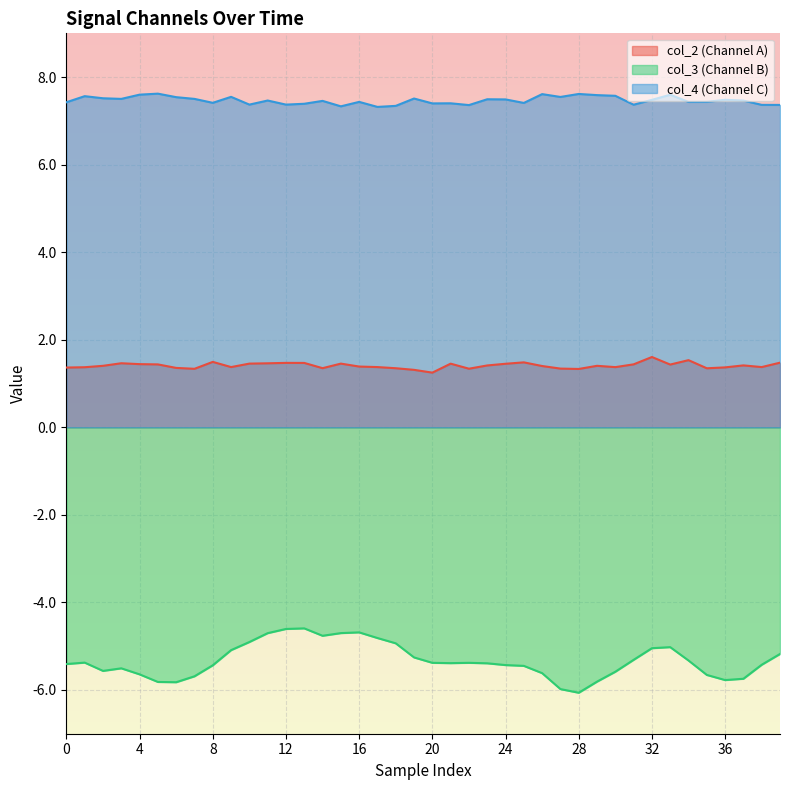

What is the maximum value for col_3?

-4.6